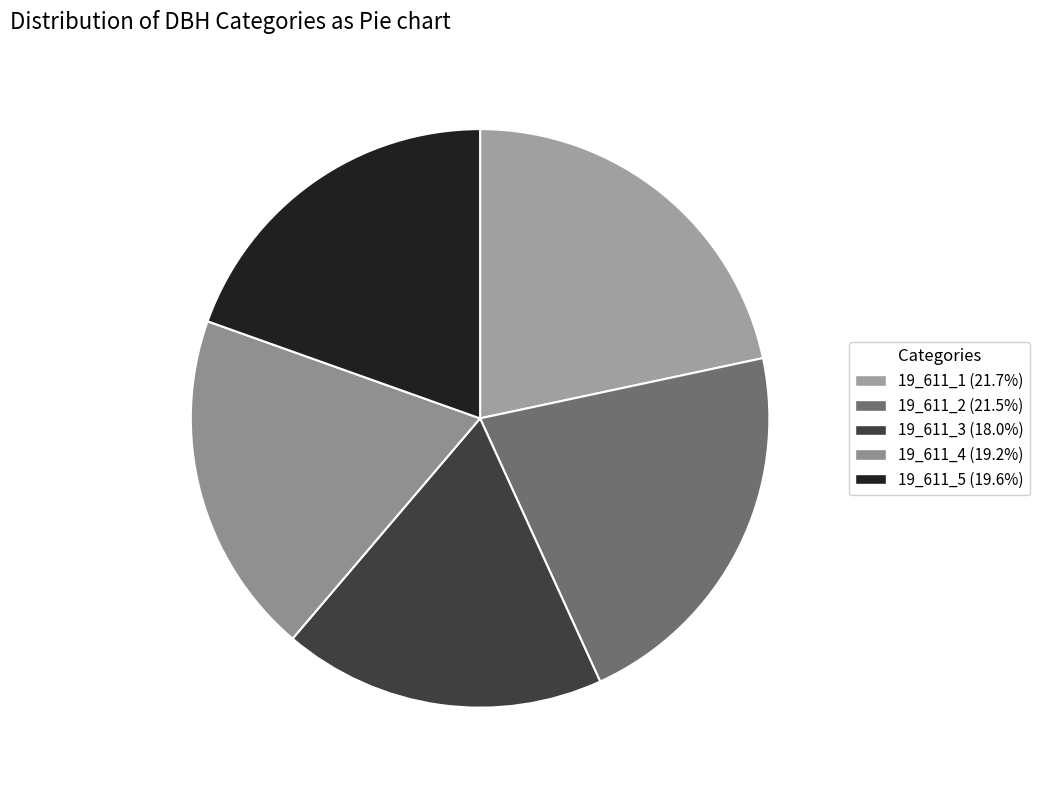

What is the change in value from 19_611_3 to 19_611_5?

+1.2